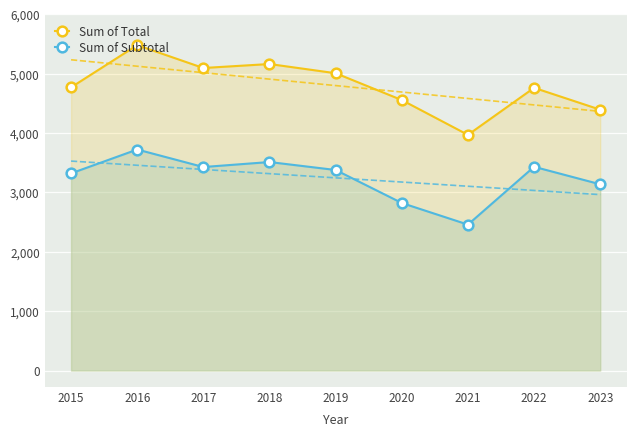

What is the total value across all series at 2017?

8524